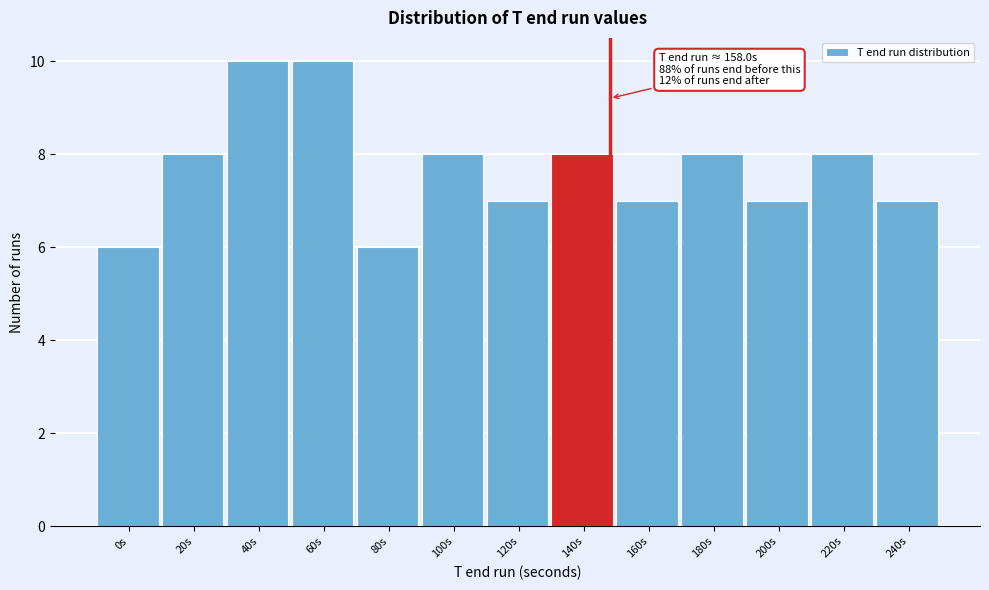

Reading right to left, transcribe all the data shown in this chart.

240s=7	220s=8	200s=7	180s=8	160s=7	140s=8	120s=7	100s=8	80s=6	60s=10	40s=10	20s=8	0s=6